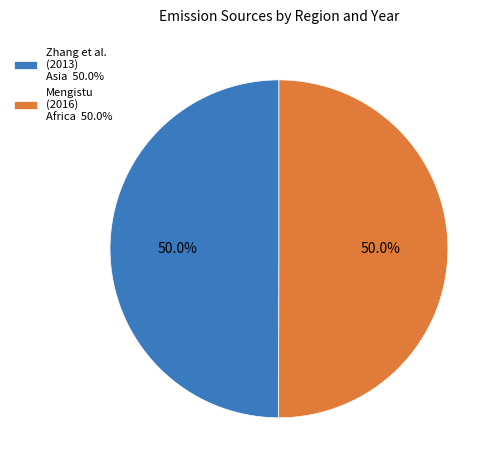

What percentage do Mengistu (2016) Africa 50.0% and Zhang et al. (2013) Asia 50.0% together represent?

100.0%